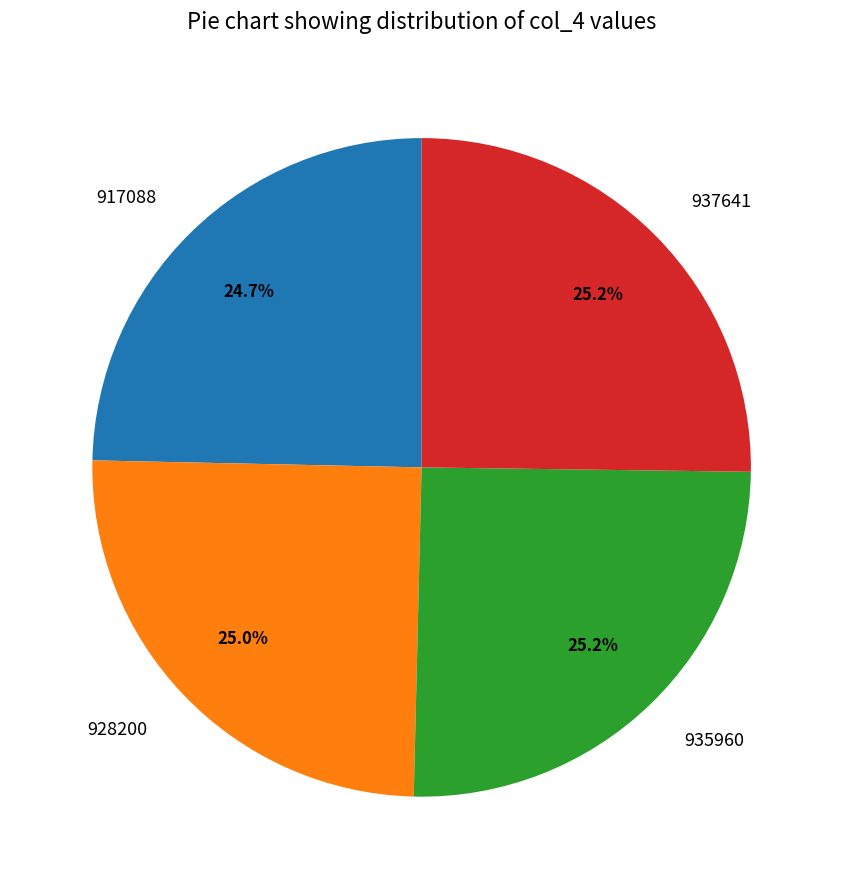

How many segments does this pie chart have?

4